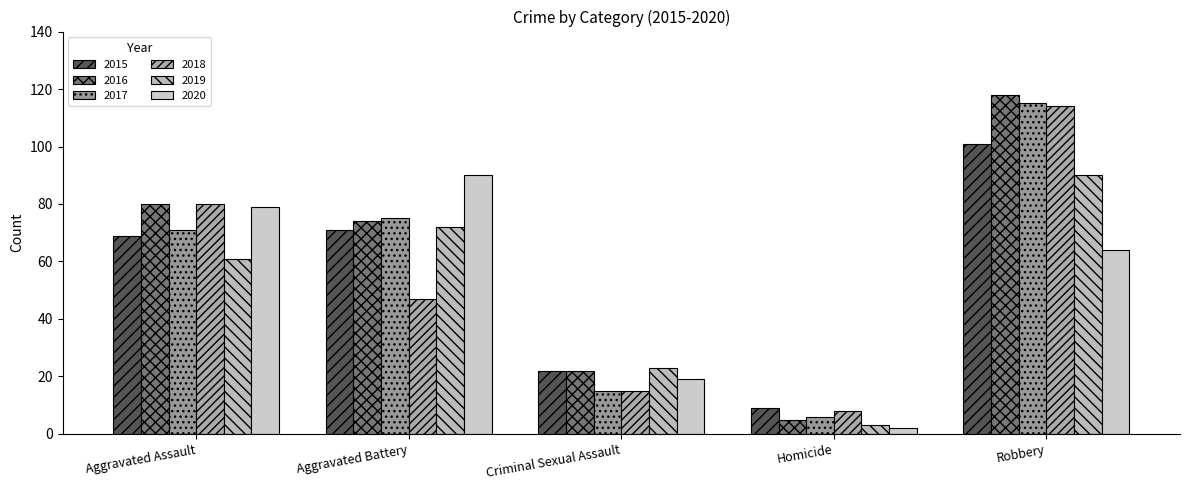

List the labels in order of 2015 value, smallest first.

Homicide, Criminal Sexual Assault, Aggravated Assault, Aggravated Battery, Robbery